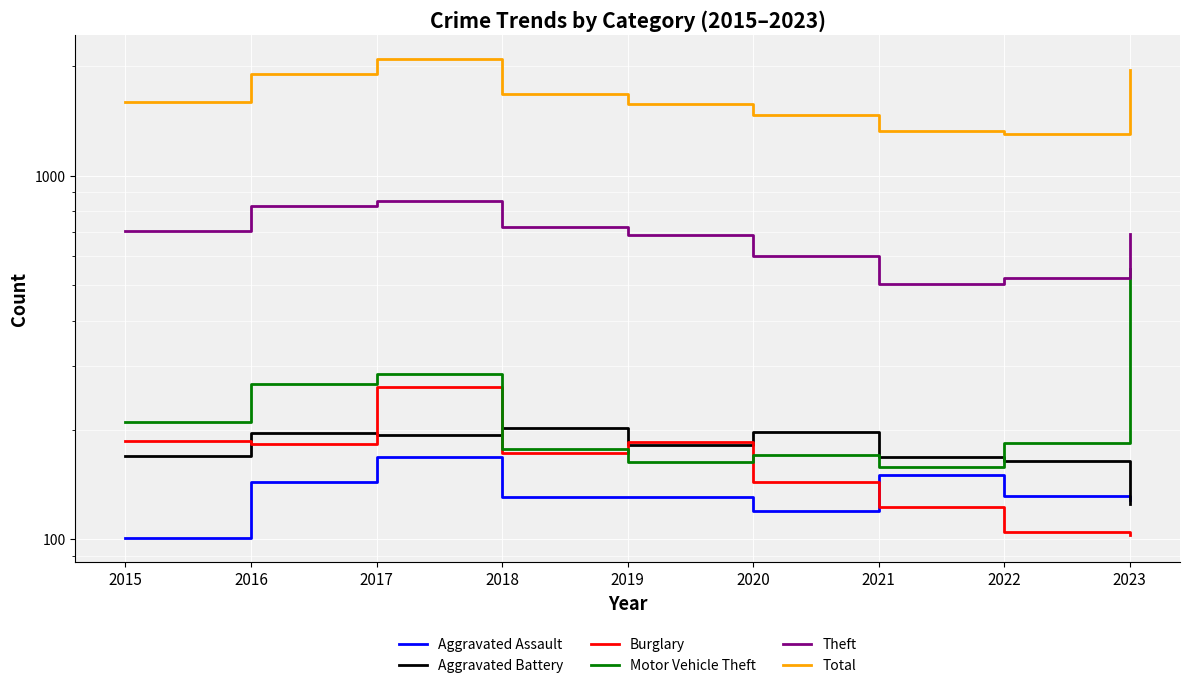

The Total series shows 2585 at 2020. True or false?

False